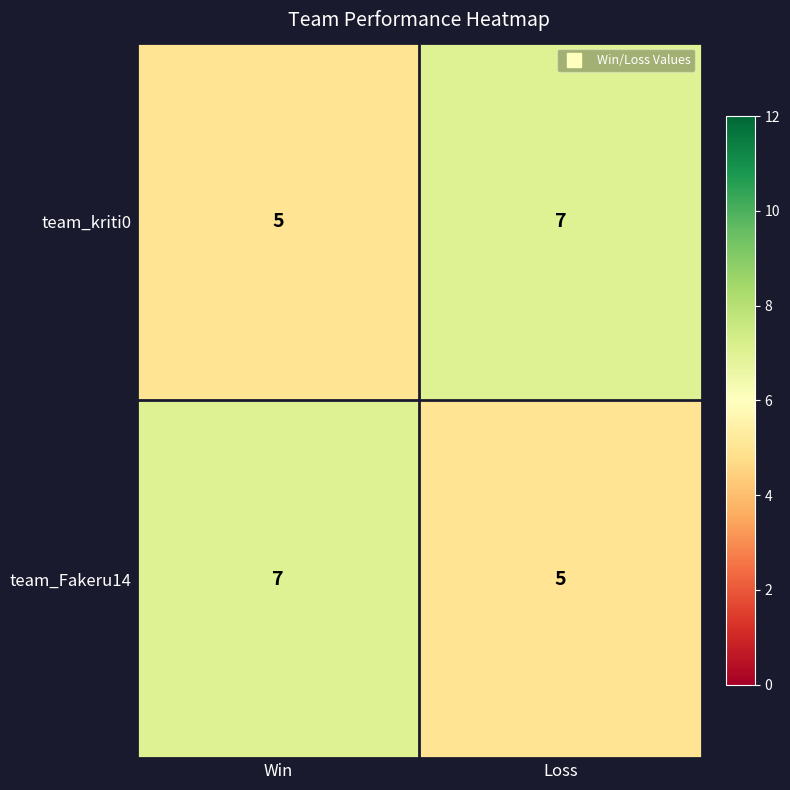

Reading right to left, list all the values displayed in this chart.

team_kriti0: Loss=7	Win=5
team_Fakeru14: Loss=5	Win=7